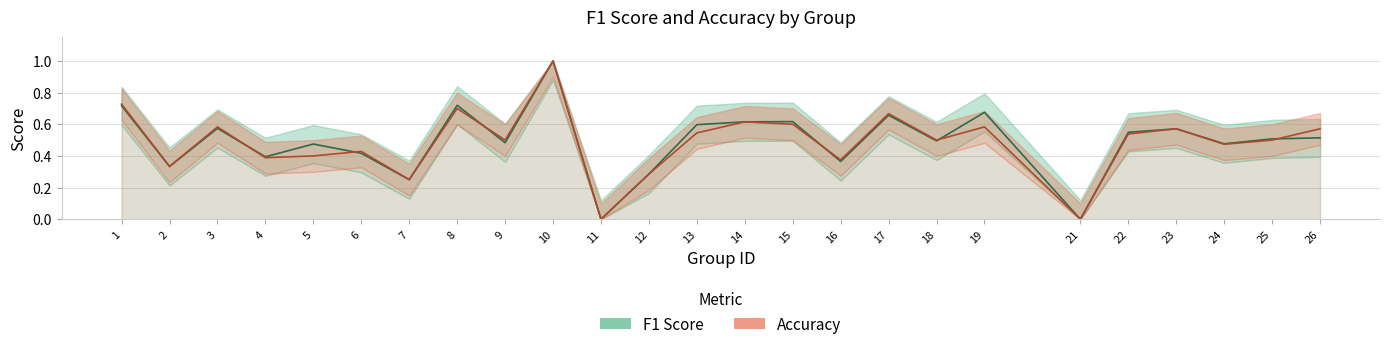

What are all the series names shown in the legend?

f1, accuracy